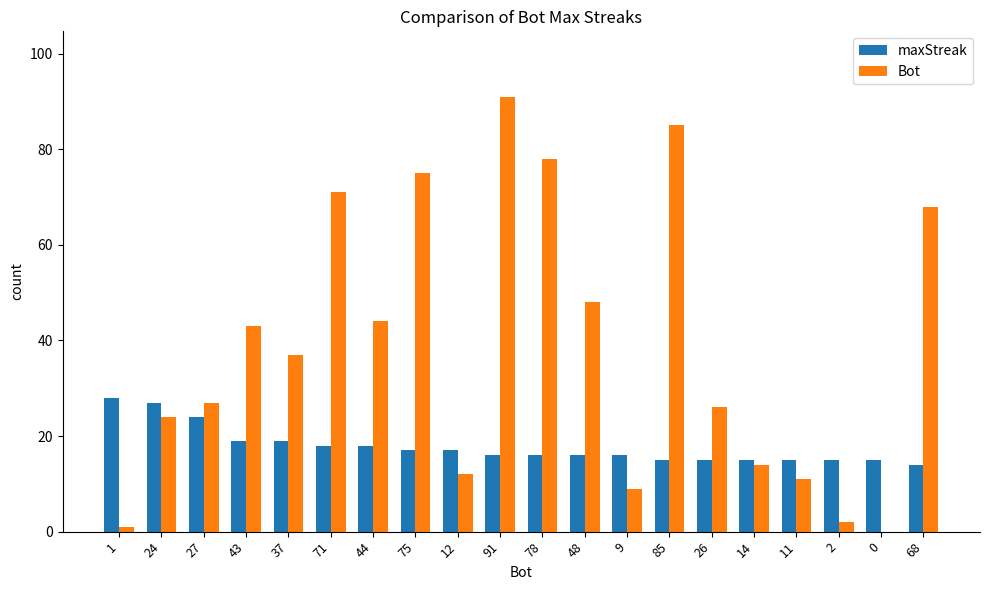

The maxStreak series shows 21 at 11. True or false?

False